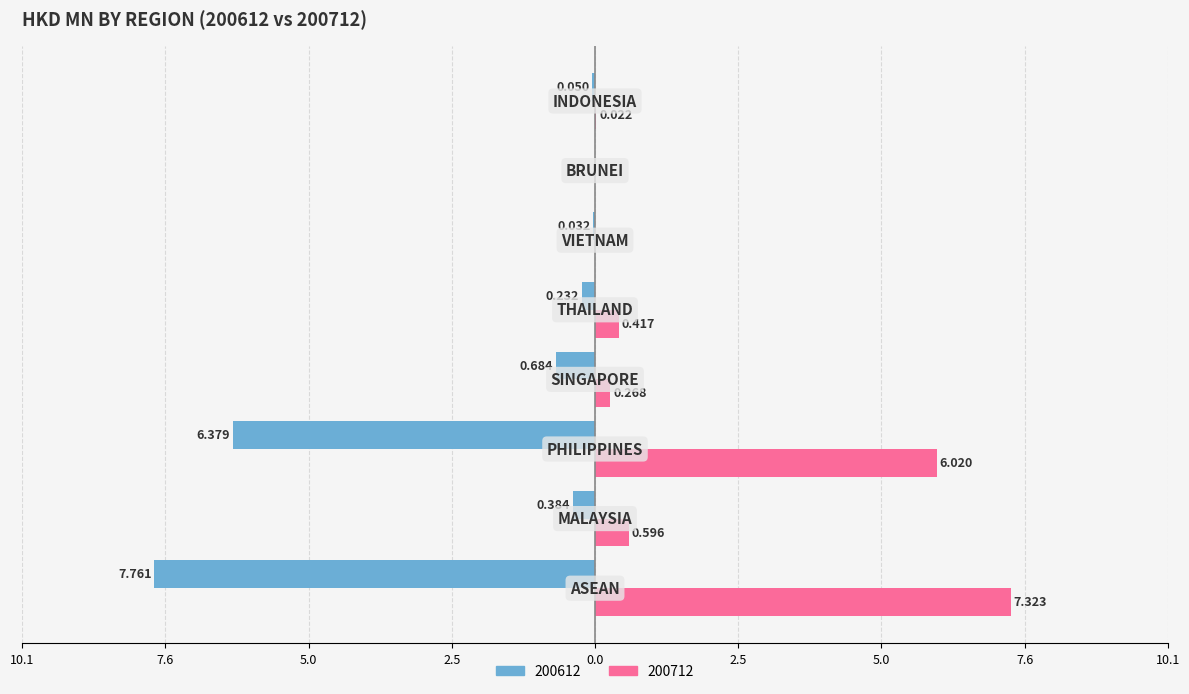

What are all the series names shown in the legend?

200612, 200712